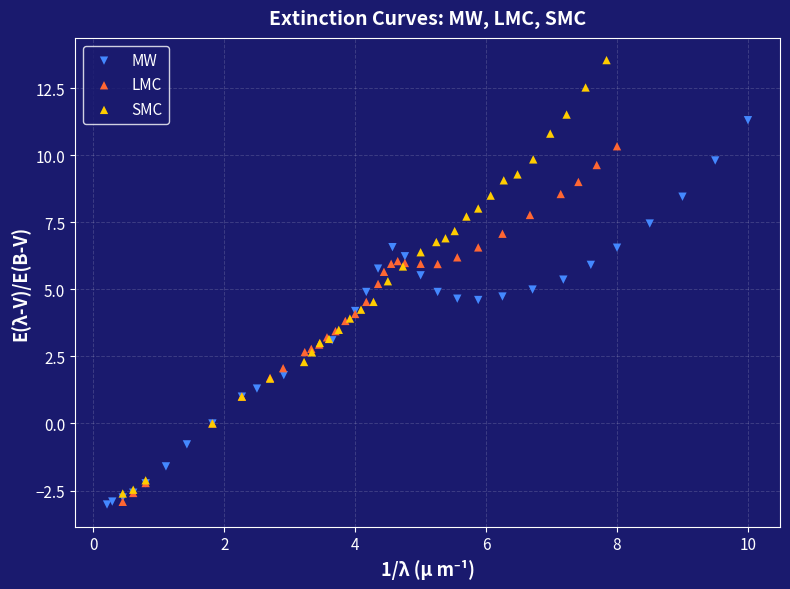

Which series reaches the maximum Y coordinate?

SMC